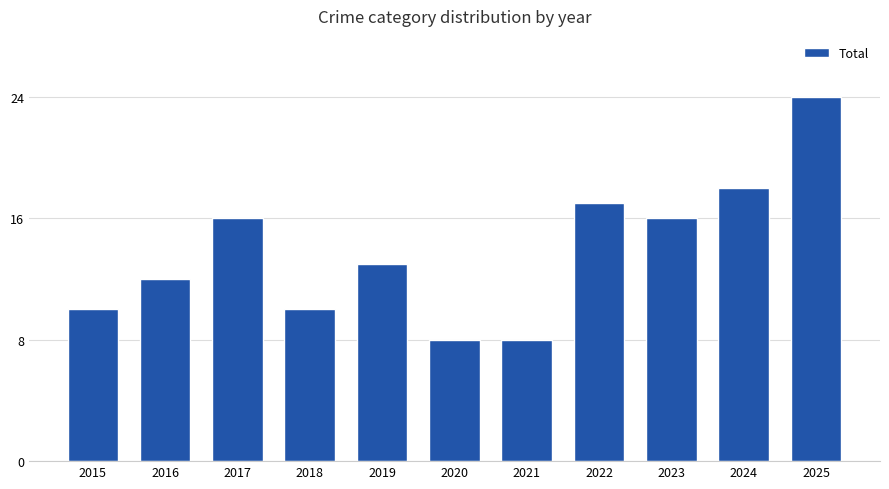

What is the sum of the values at 2025 and 2016?

36